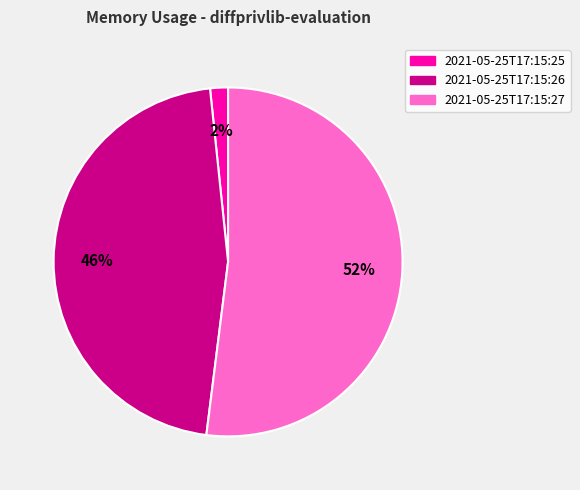

Is the sum of 2021-05-25T17:15:26 and 2021-05-25T17:15:25 greater than half?

No